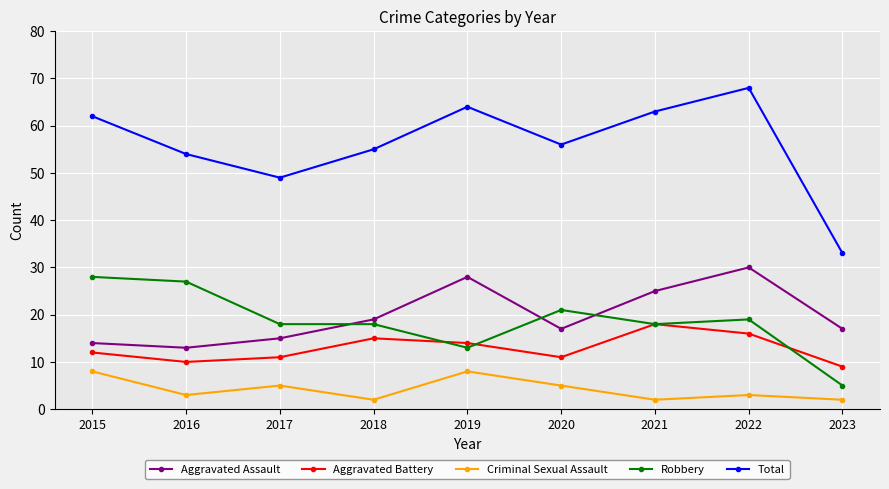

Does the chart display data point markers on the line(s)?

Yes